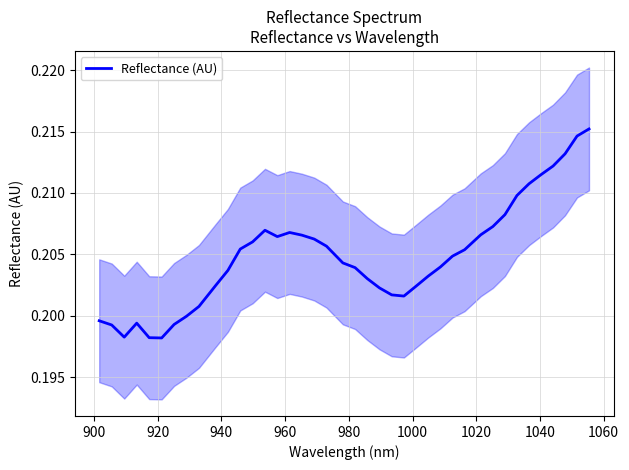

Does the chart display data point markers on the line(s)?

No